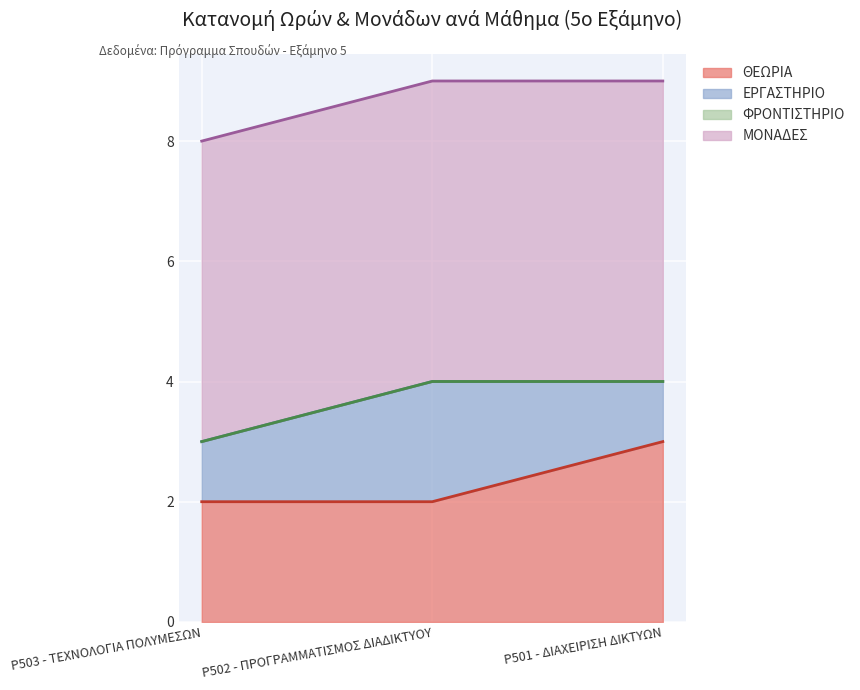

Reading right to left, transcribe all the data shown in this chart.

ΘΕΩΡΙΑ: P501 - ΔΙΑΧΕΙΡΙΣΗ ΔΙΚΤΥΩΝ=3	P502 - ΠΡΟΓΡΑΜΜΑΤΙΣΜΟΣ ΔΙΑΔΙΚΤΥΟΥ=2	P503 - ΤΕΧΝΟΛΟΓΙΑ ΠΟΛΥΜΕΣΩΝ=2
ΕΡΓΑΣΤΗΡΙΟ: P501 - ΔΙΑΧΕΙΡΙΣΗ ΔΙΚΤΥΩΝ=1	P502 - ΠΡΟΓΡΑΜΜΑΤΙΣΜΟΣ ΔΙΑΔΙΚΤΥΟΥ=2	P503 - ΤΕΧΝΟΛΟΓΙΑ ΠΟΛΥΜΕΣΩΝ=1
ΦΡΟΝΤΙΣΤΗΡΙΟ: P501 - ΔΙΑΧΕΙΡΙΣΗ ΔΙΚΤΥΩΝ=0	P502 - ΠΡΟΓΡΑΜΜΑΤΙΣΜΟΣ ΔΙΑΔΙΚΤΥΟΥ=0	P503 - ΤΕΧΝΟΛΟΓΙΑ ΠΟΛΥΜΕΣΩΝ=0
ΜΟΝΑΔΕΣ: P501 - ΔΙΑΧΕΙΡΙΣΗ ΔΙΚΤΥΩΝ=5	P502 - ΠΡΟΓΡΑΜΜΑΤΙΣΜΟΣ ΔΙΑΔΙΚΤΥΟΥ=5	P503 - ΤΕΧΝΟΛΟΓΙΑ ΠΟΛΥΜΕΣΩΝ=5